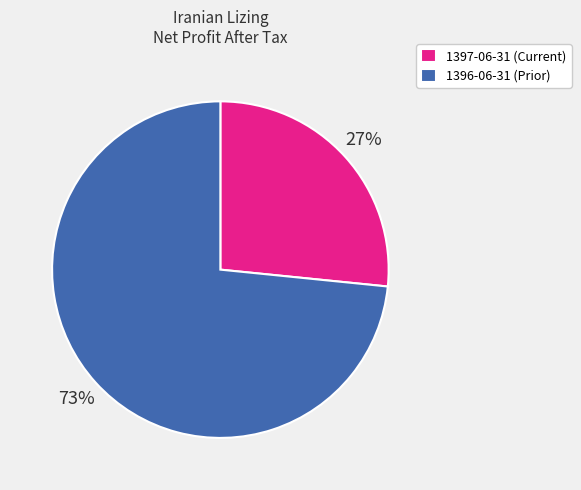

Between 1397-06-31 (Current) and 1396-06-31 (Prior), which is larger?

1396-06-31 (Prior)